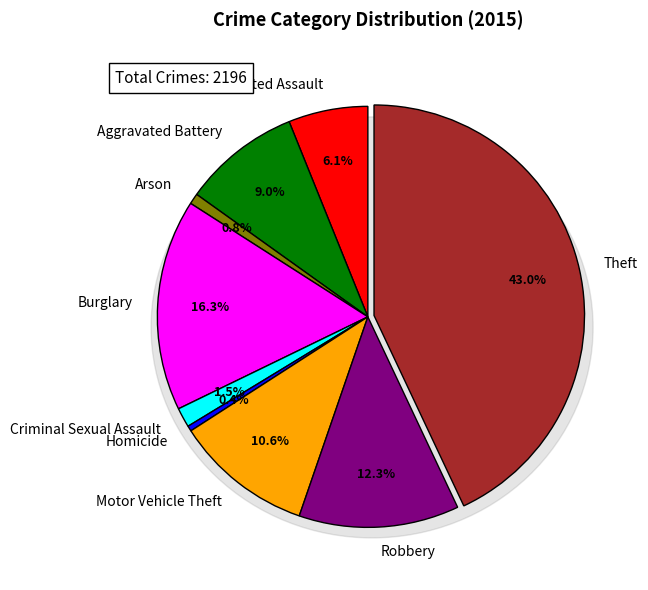

Approximately how many times larger is the value at Theft compared to Criminal Sexual Assault?

28.6